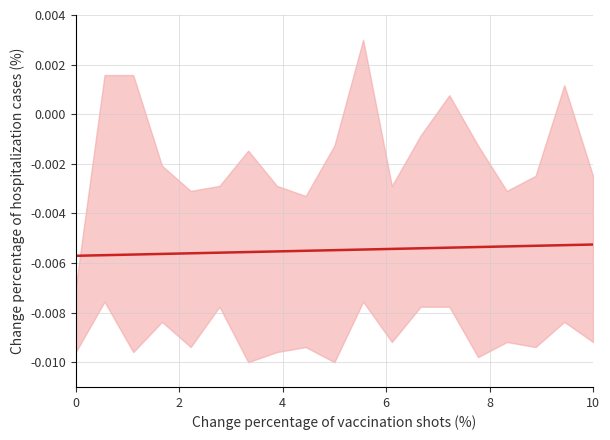

Between 2 and 4, which is larger?

4